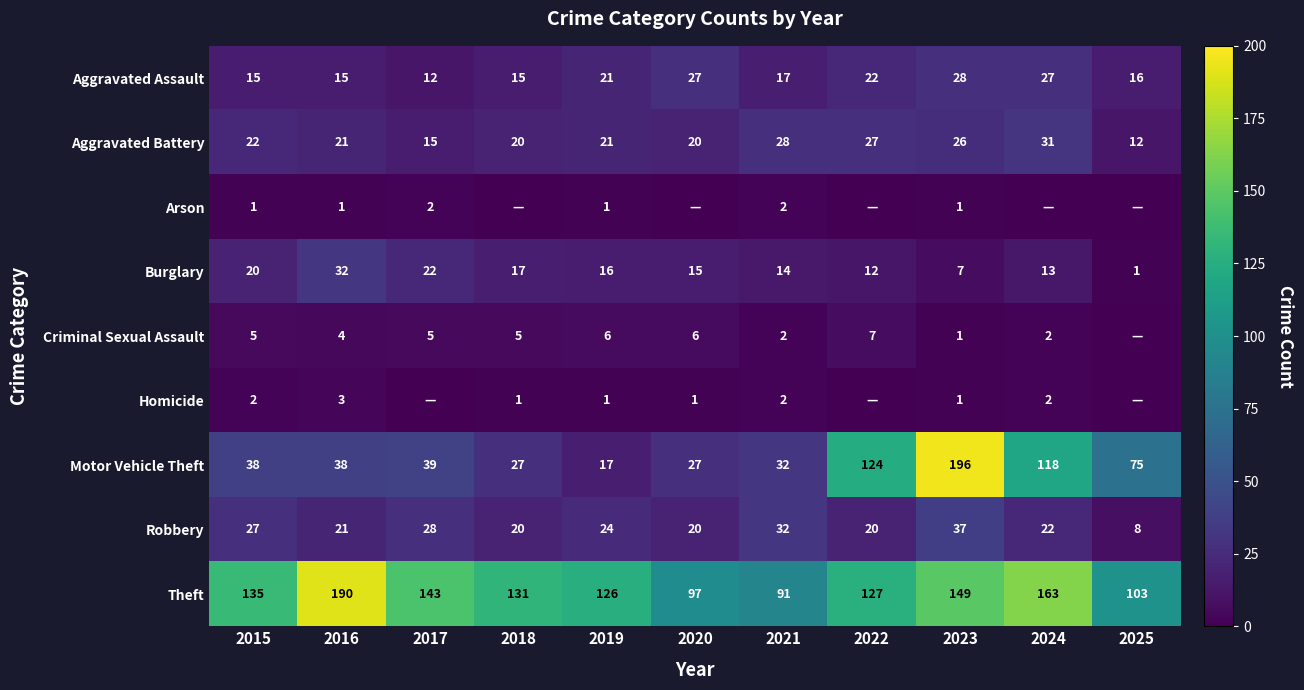

List the labels in order of Burglary value, largest first.

2016, 2017, 2015, 2018, 2019, 2020, 2021, 2024, 2022, 2023, 2025